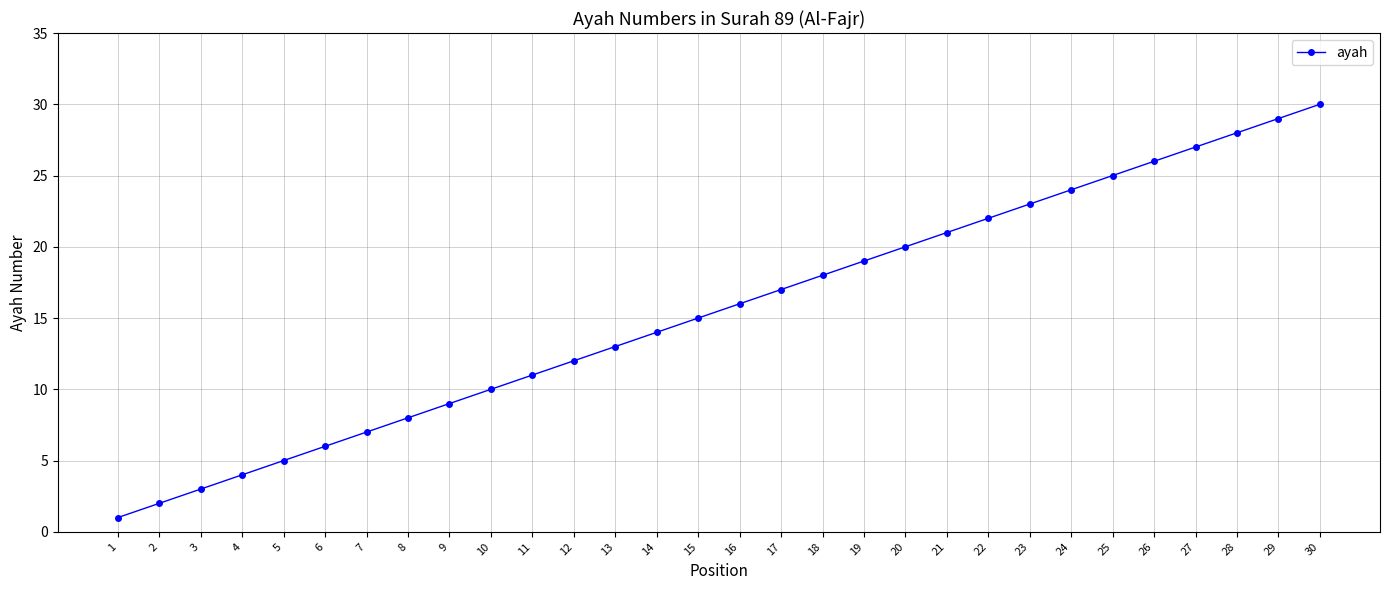

Is it true that the value at 12 is 22?

False